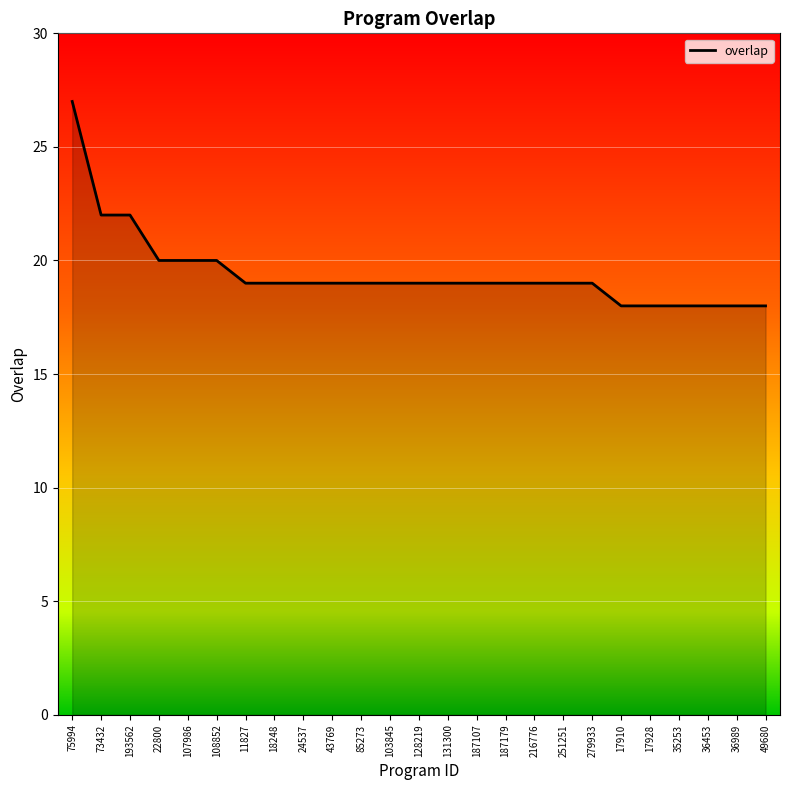

How many values are between 19 and 20?

16